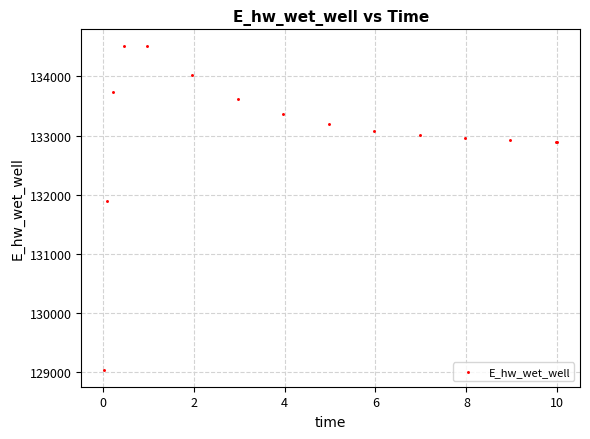

What Y value in the scatter plot is closest to 131775?

131894.2